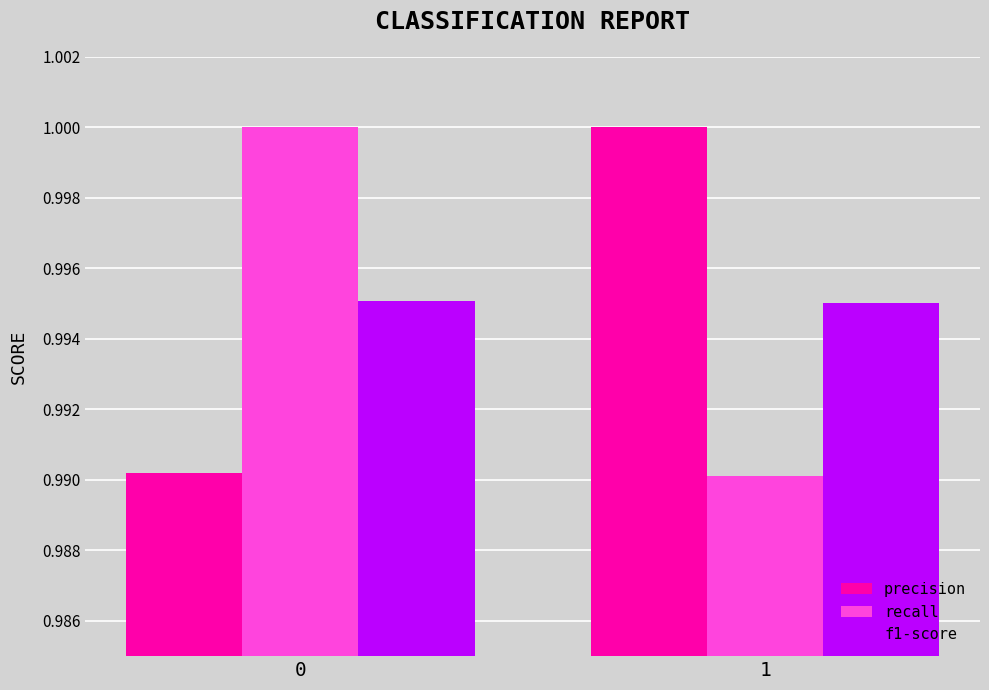

What is the sum of the recall values at 1 and 0?

2.0